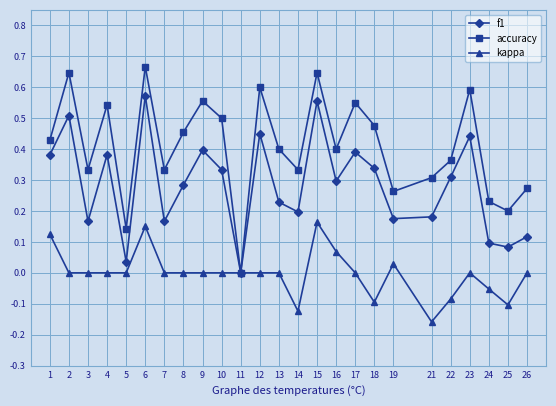

Which category has the lowest value across all series?

21